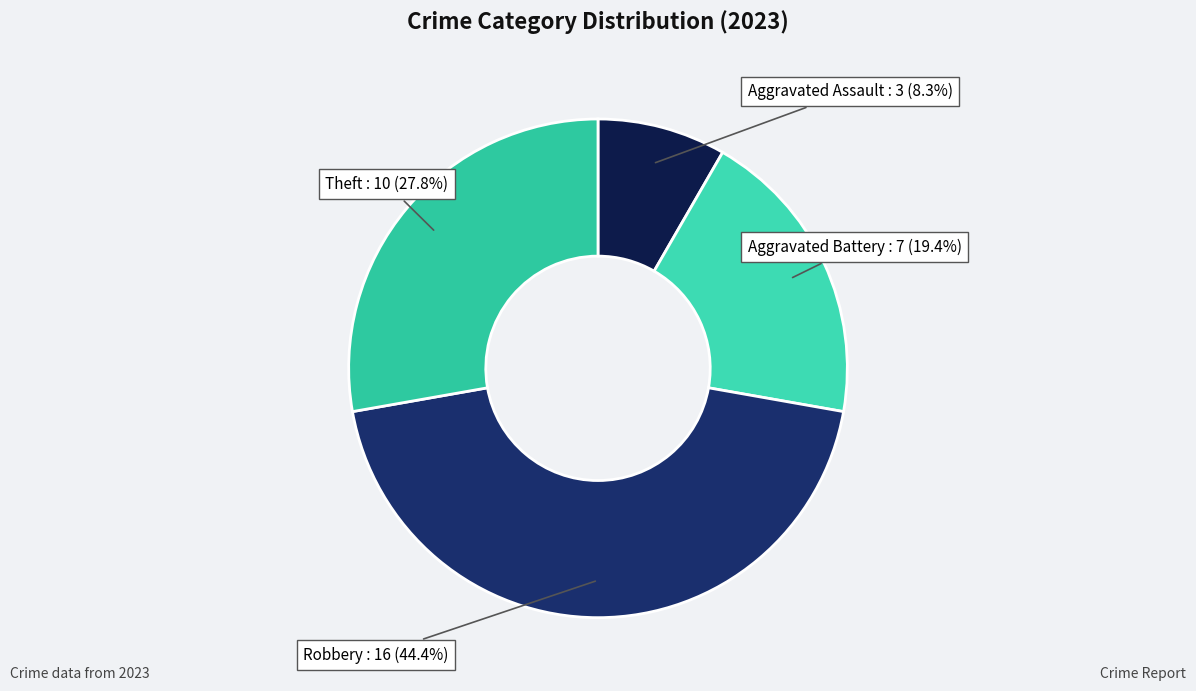

To the nearest percent, what is the average slice percentage?

25%